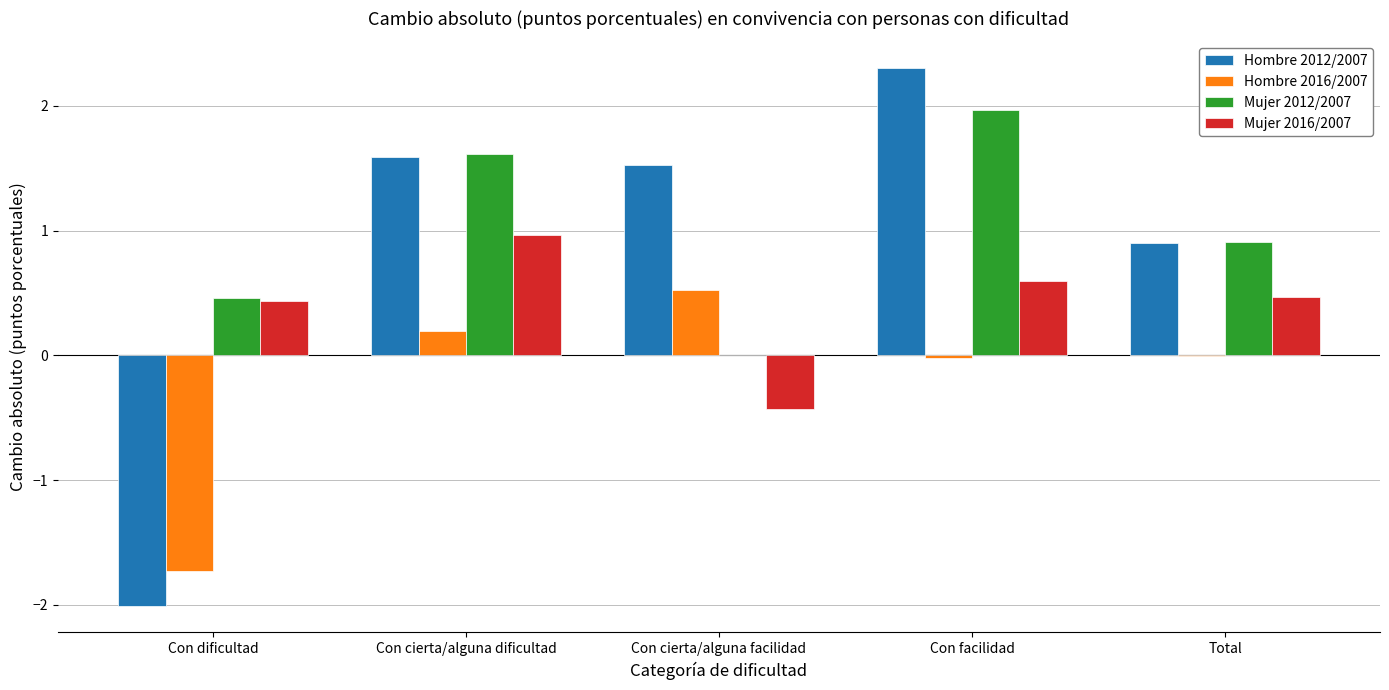

At which label does Mujer 2016/2007 reach its peak?

Con cierta/alguna dificultad